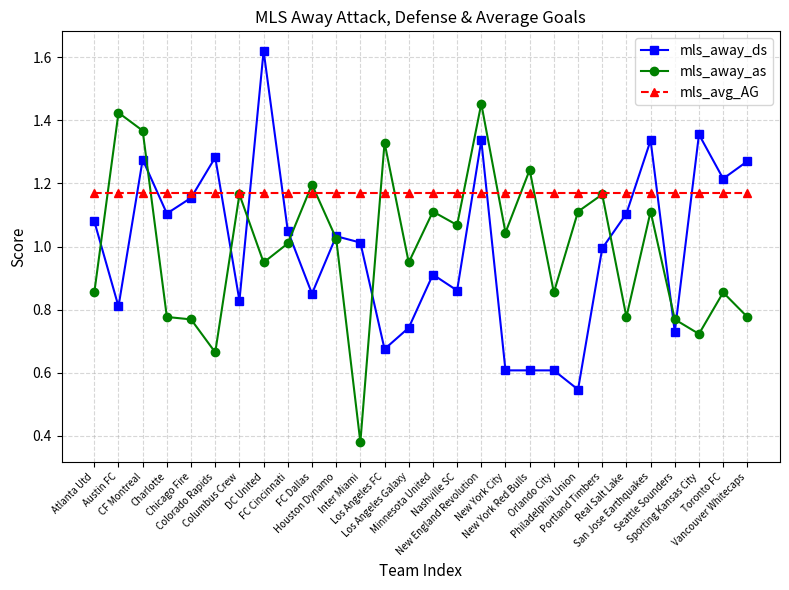

Which category has the highest value across all series?

DC United